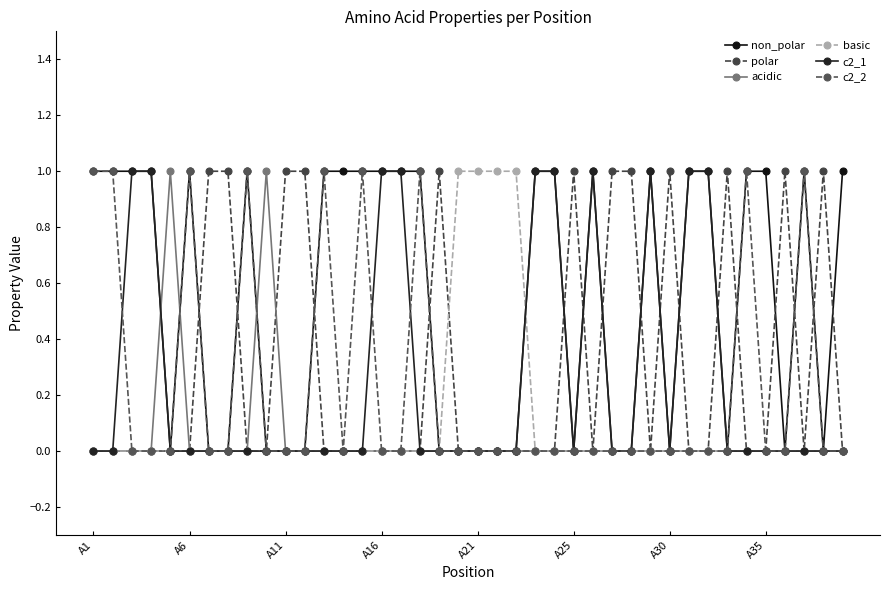

Does the chart have visible grid lines?

No